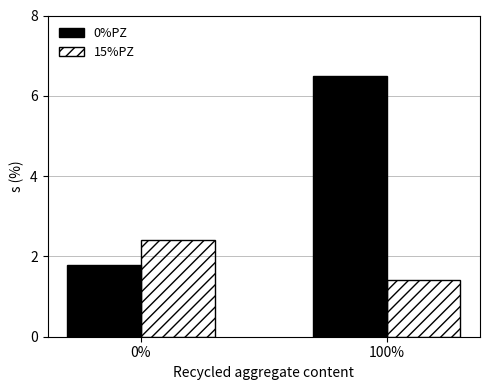

Where does the 0%PZ series first go above 6?

100%